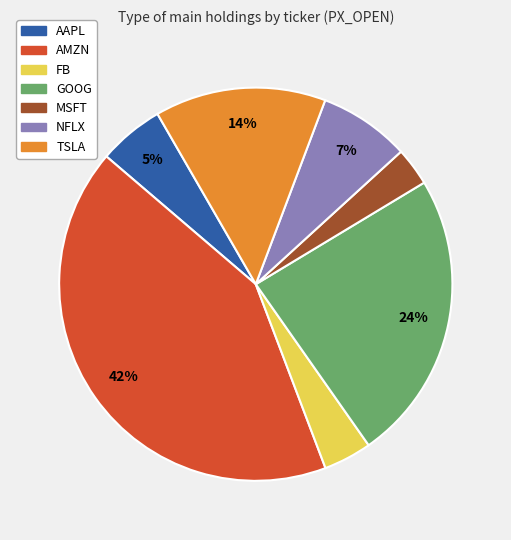

Is there any slice that represents more than half of the pie?

No